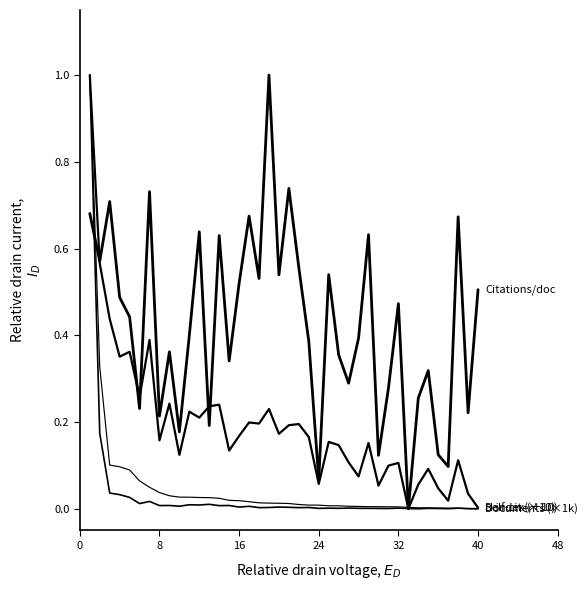

How many lines are shown in the chart?

4